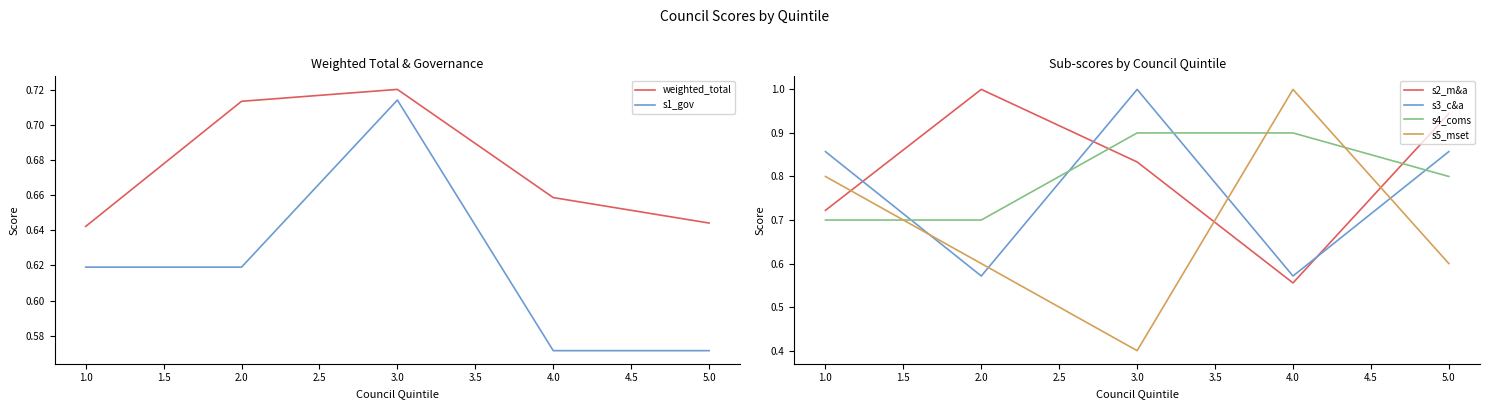

Is it true that s5_mset equals 1.0 at 4.0?

True